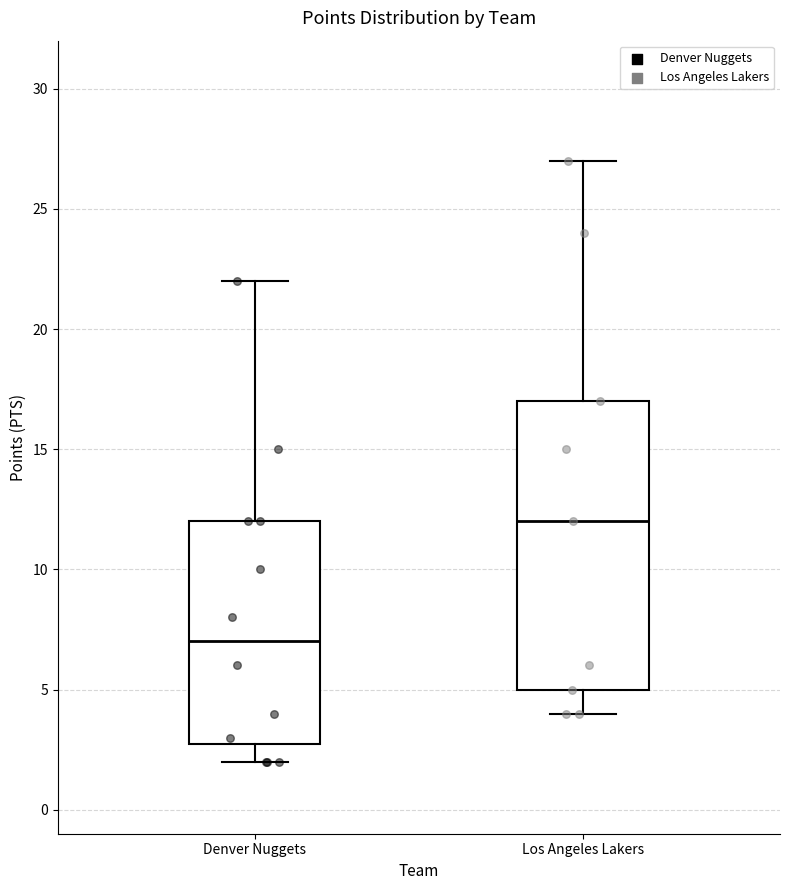

Which box's median line is the highest?

Los Angeles Lakers